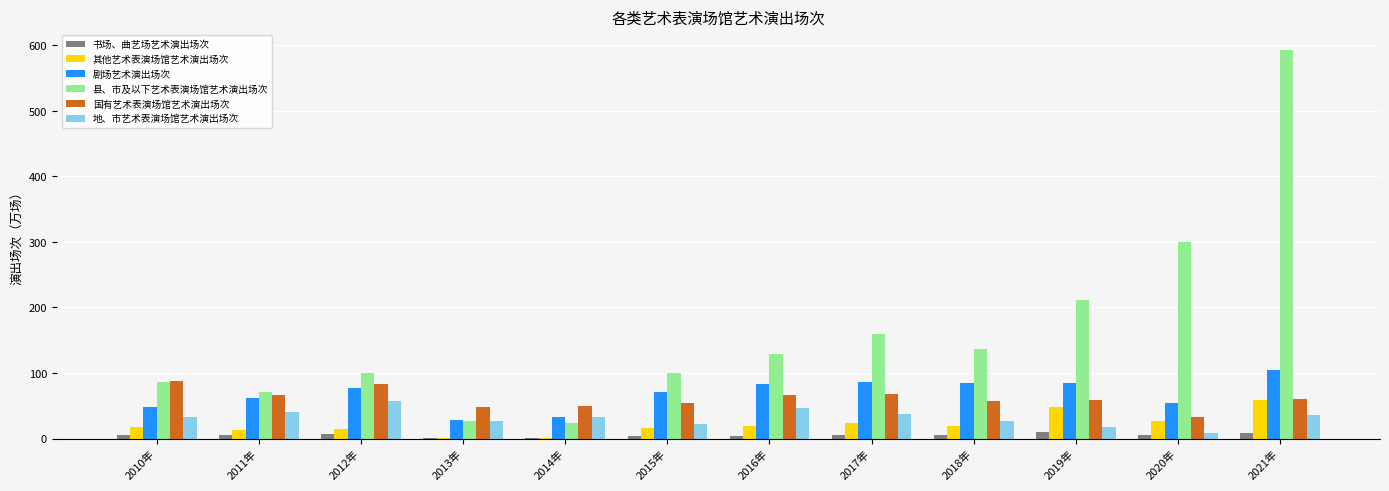

Which category has the highest value across all series?

2021年